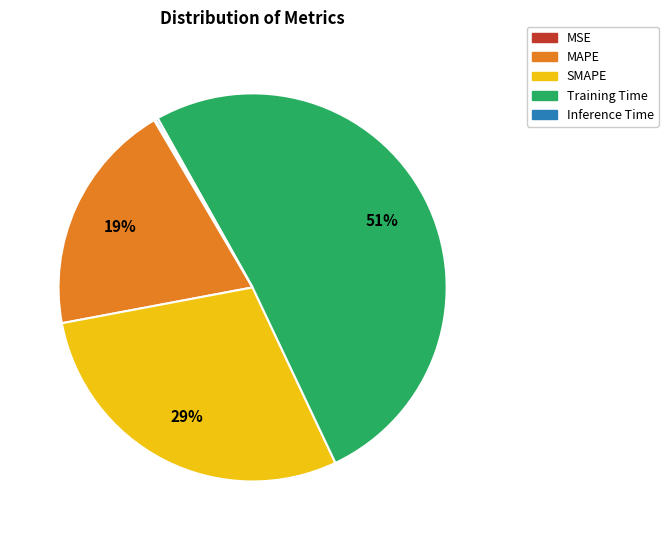

Is it true that Training Time is 51% of the pie?

True